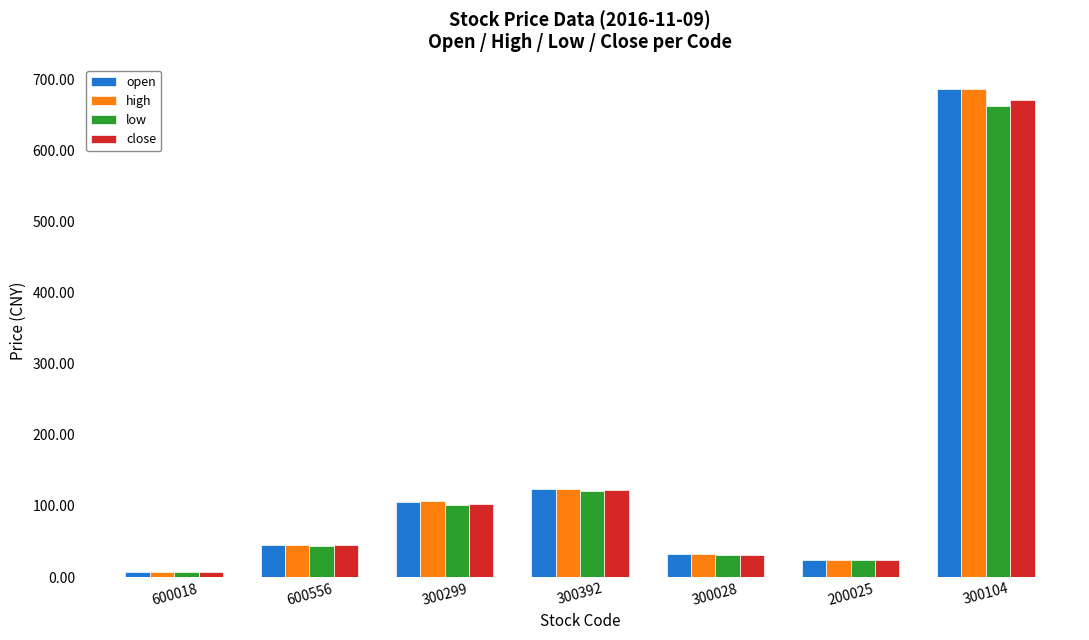

What is the sum of all low values?

989.4